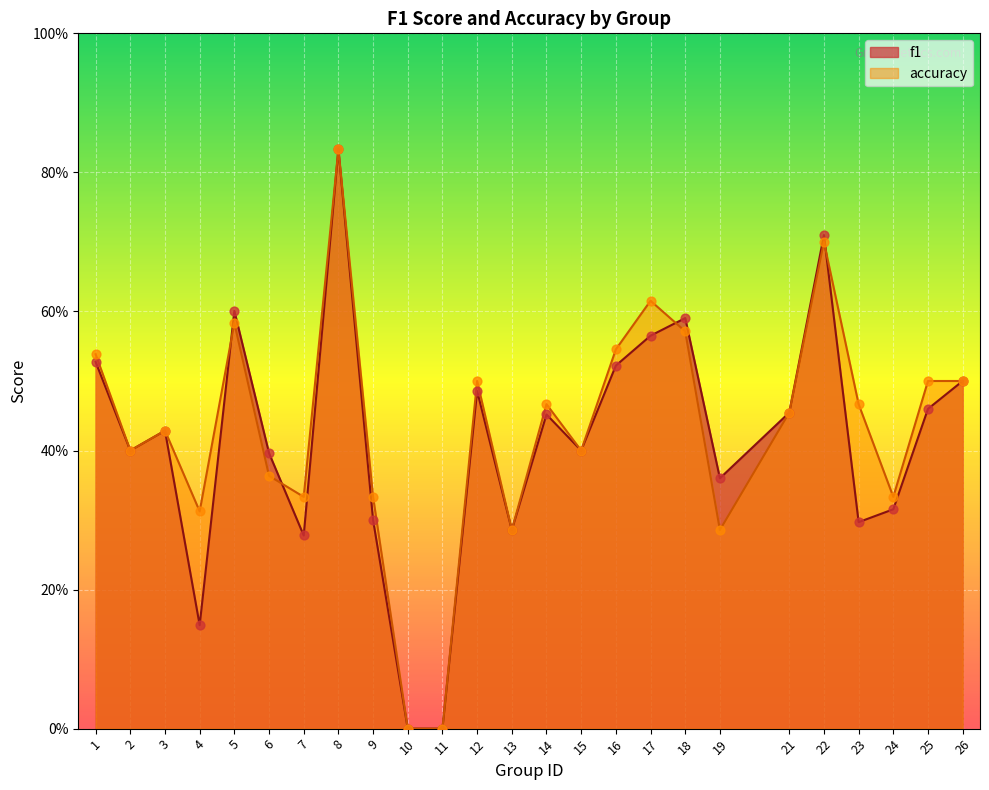

Which series has the largest total across all categories?

accuracy